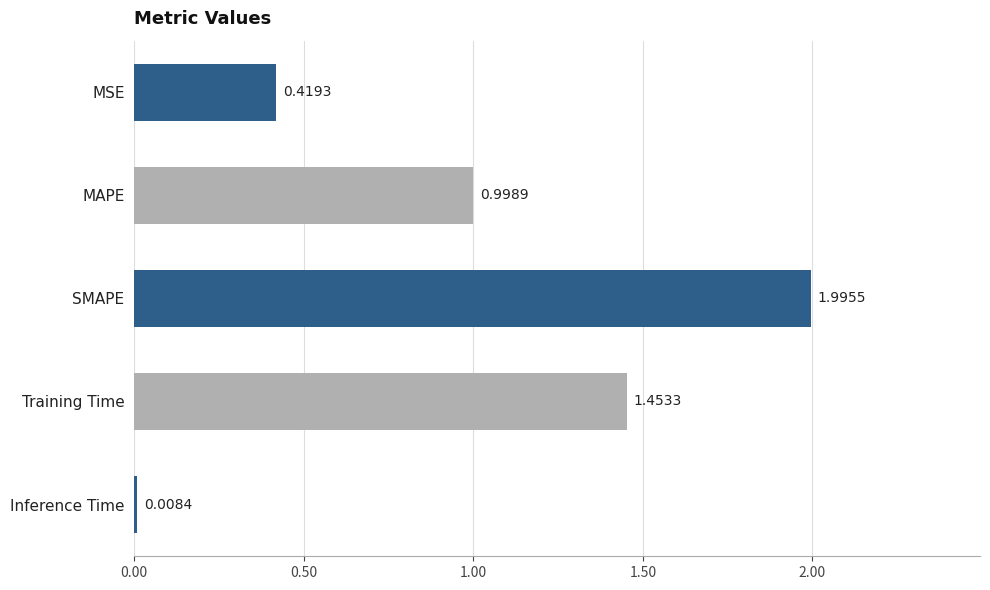

What is the label of the 2nd bar from the bottom?

Training Time